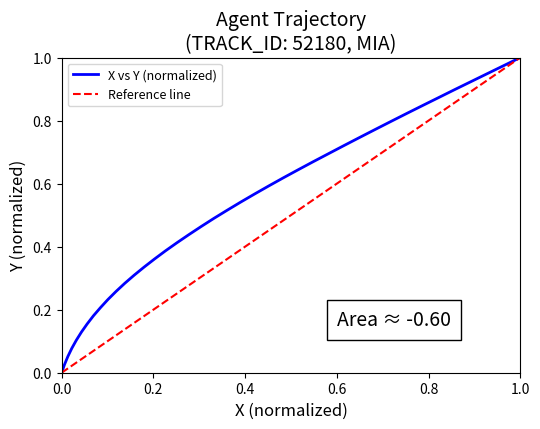

Is it true that the value at 0.6 is 1.6?

False